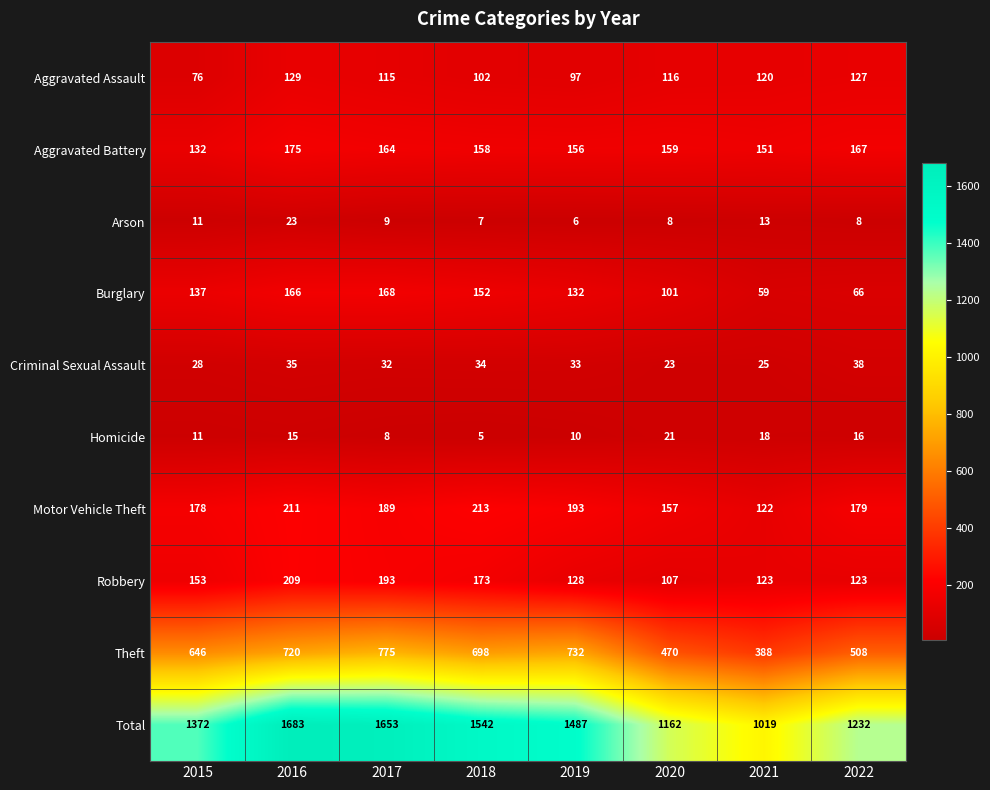

At which label does Robbery reach its peak?

2016